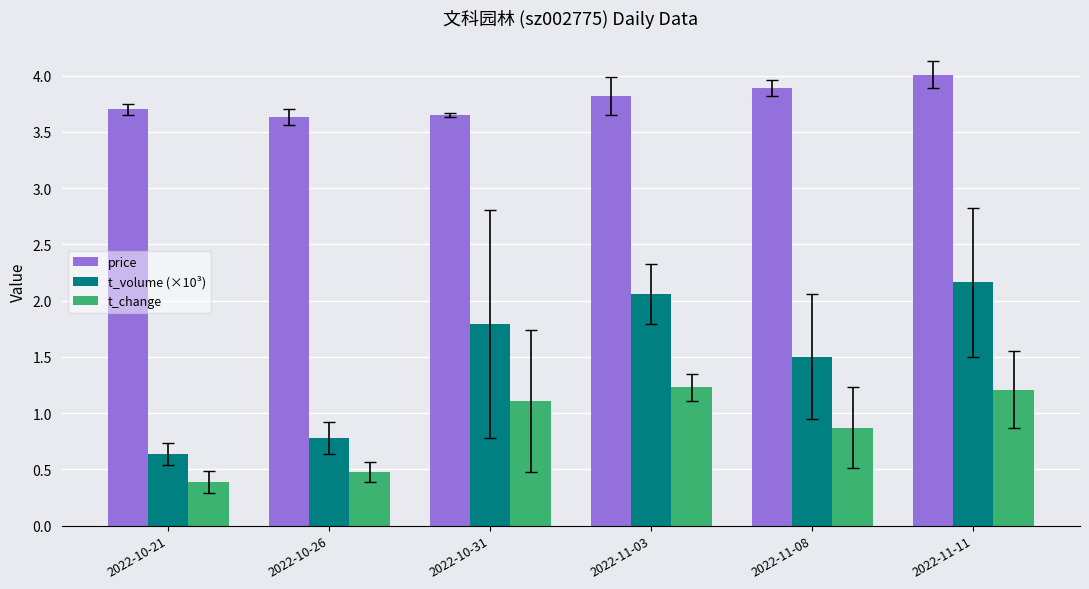

Between 2022-10-26 and 2022-10-31, which series saw the biggest shift?

t_volume (×10³)